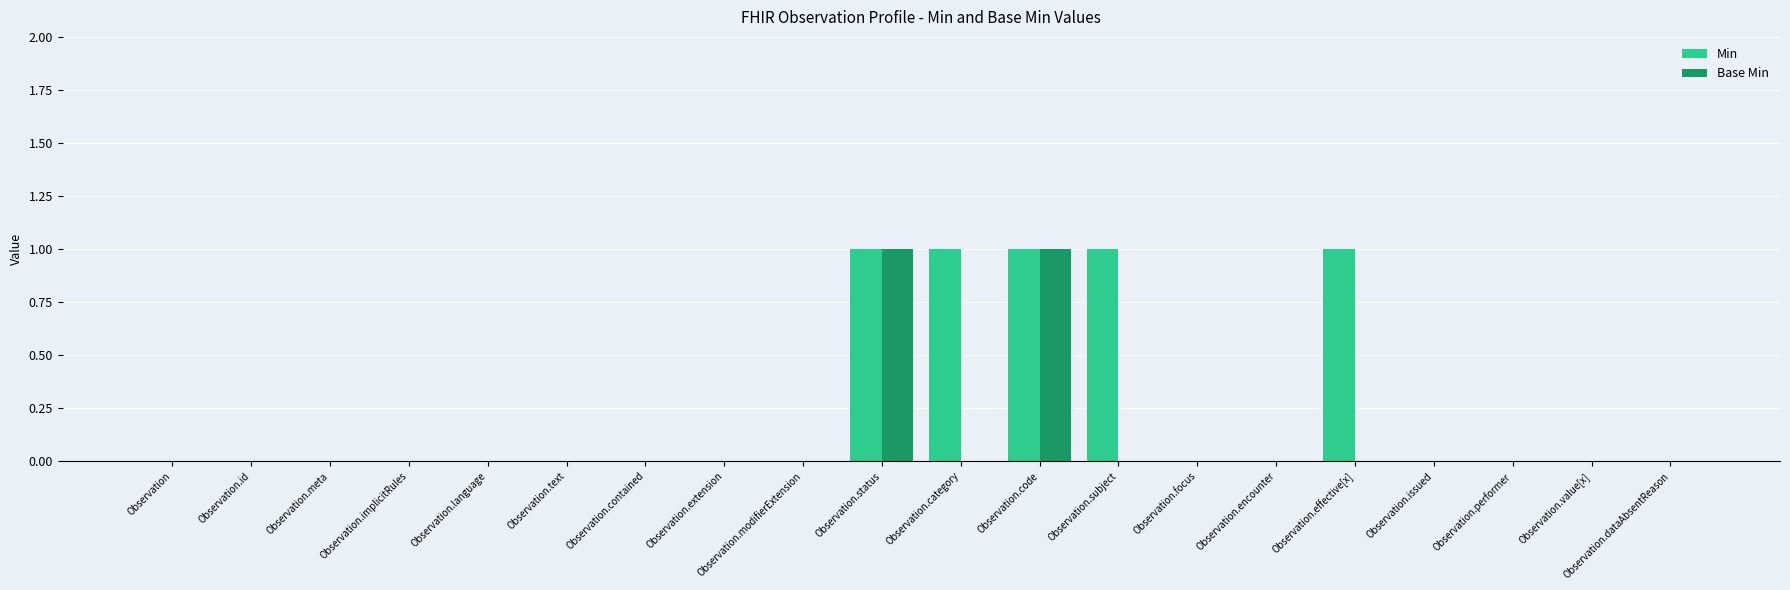

What is the sum of all Min values?

5